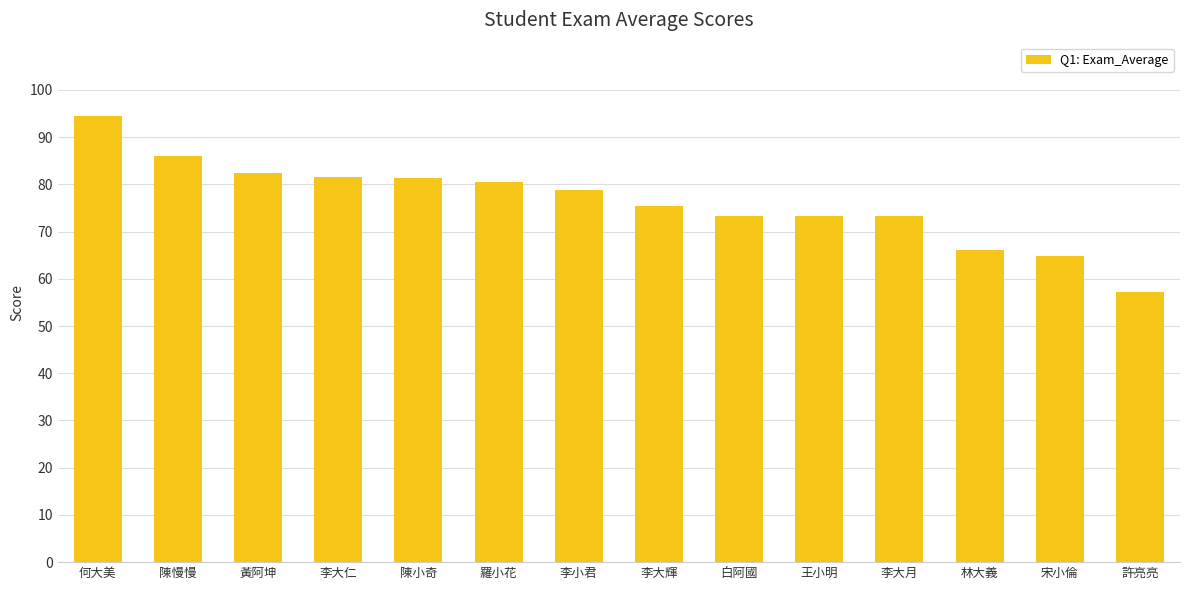

What is the label of the 10th bar from the right?

陳小奇